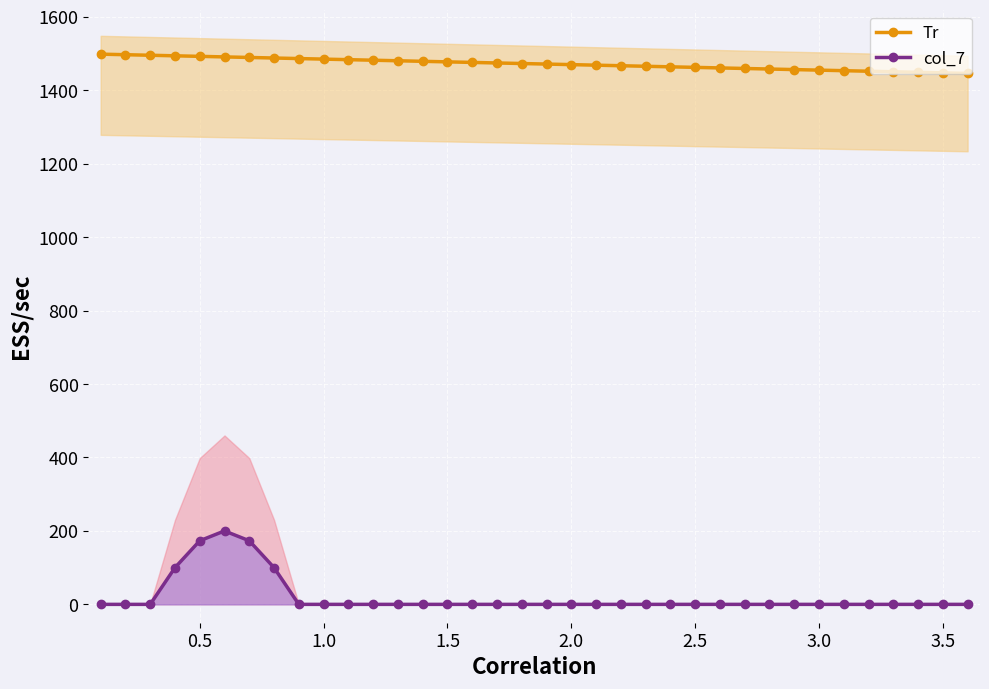

Reading right to left, what are all the values shown in this chart?

Tr: 1446.0	1447.5	1449.0	1450.5	1452.0	1453.5	1455.0	1456.5	1458.0	1459.5	1461.0	1462.5	1464.0	1465.5	1467.0	1468.5	1470.0	1471.5	1473.0	1474.5	1476.0	1477.5	1479.0	1480.5	1482.0	1483.5	1485.0	1486.5	1488.0	1489.5	1491.0	1492.5	1494.0	1495.5	1497.0	1498.5
col_7: 0.0	0.0	0.0	0.0	0.0	0.0	0.0	0.0	0.0	0.0	0.0	0.0	0.0	0.0	0.0	0.0	0.0	0.0	0.0	0.0	0.0	0.0	0.0	0.0	0.0	0.0	0.0	0.0	100.0	173.2	200.0	173.2	100.0	0.0	0.0	0.0